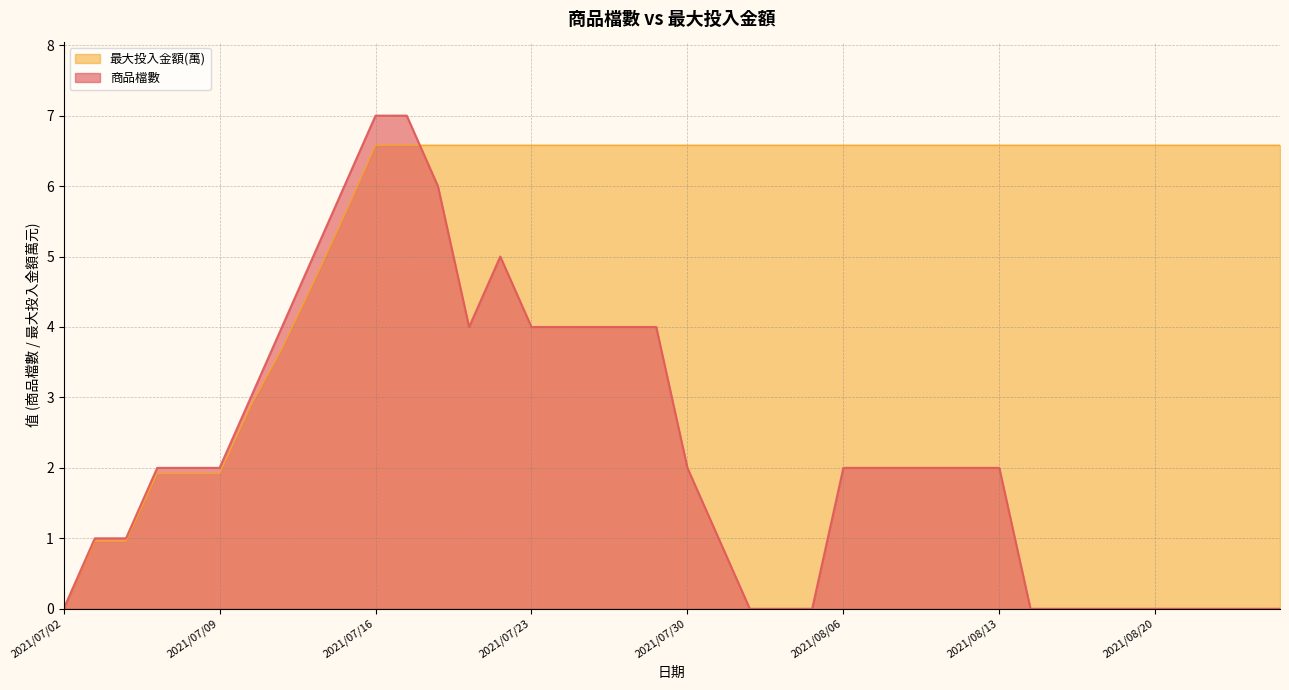

What position from the right is 2021/08/11?

12